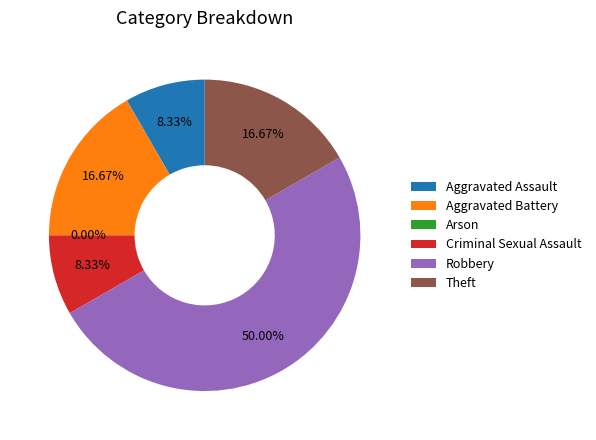

Is it true that Aggravated Battery is 17% of the pie?

True